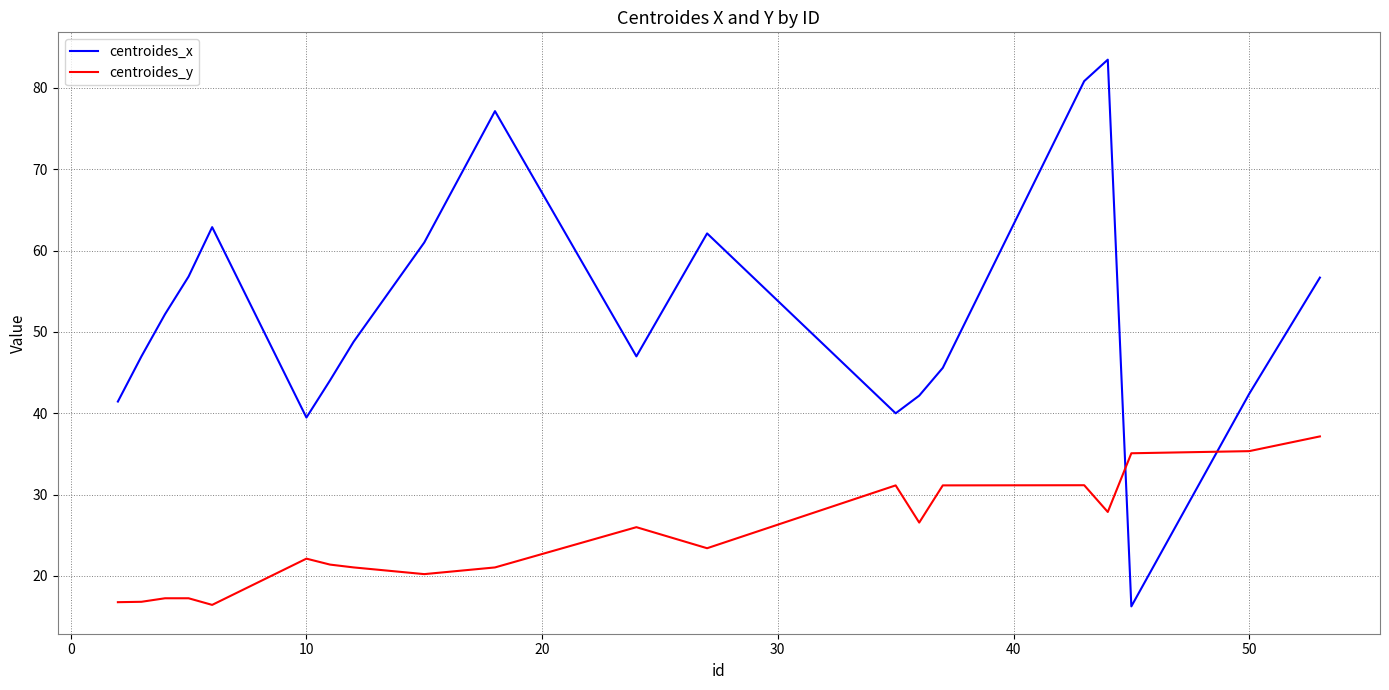

Which series has the largest range (max minus min)?

centroides_x